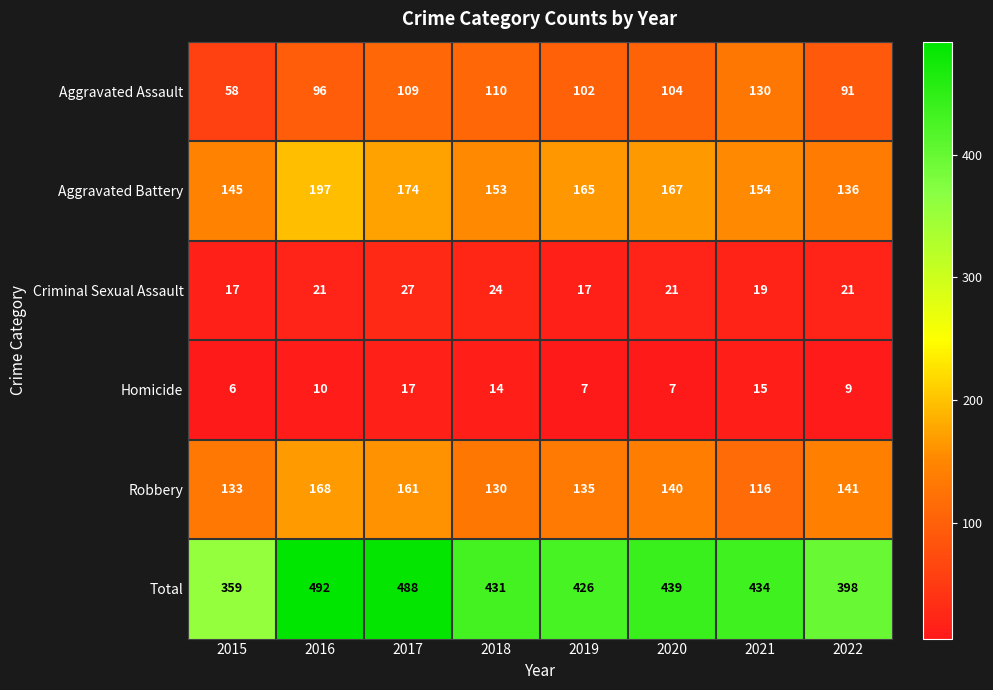

What is the sum of the Aggravated Battery values at 2016 and 2022?

333